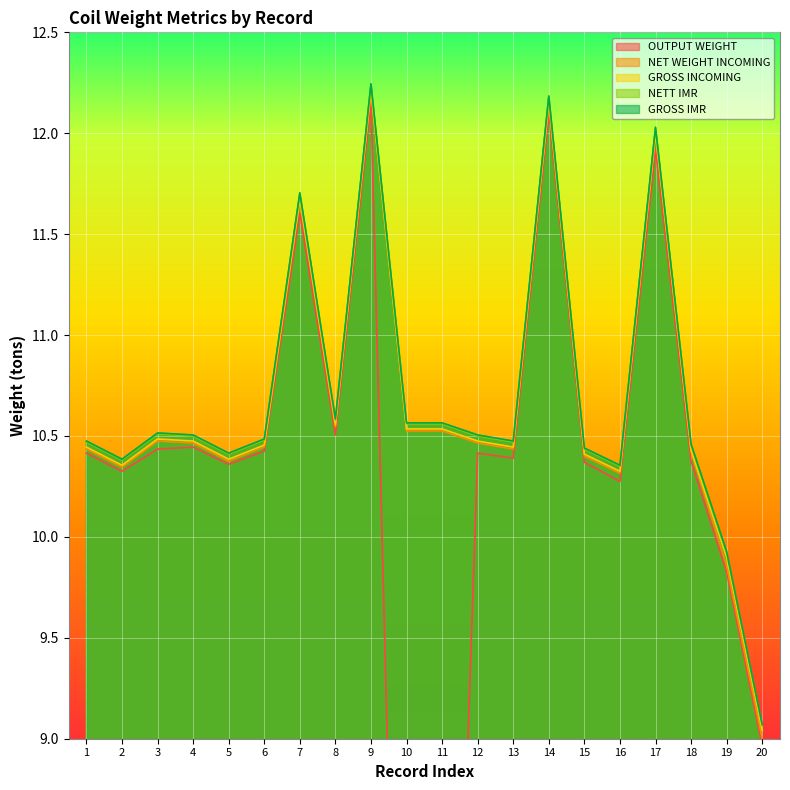

True or false: GROSS INCOMING and NETT IMR intersect in this chart.

False